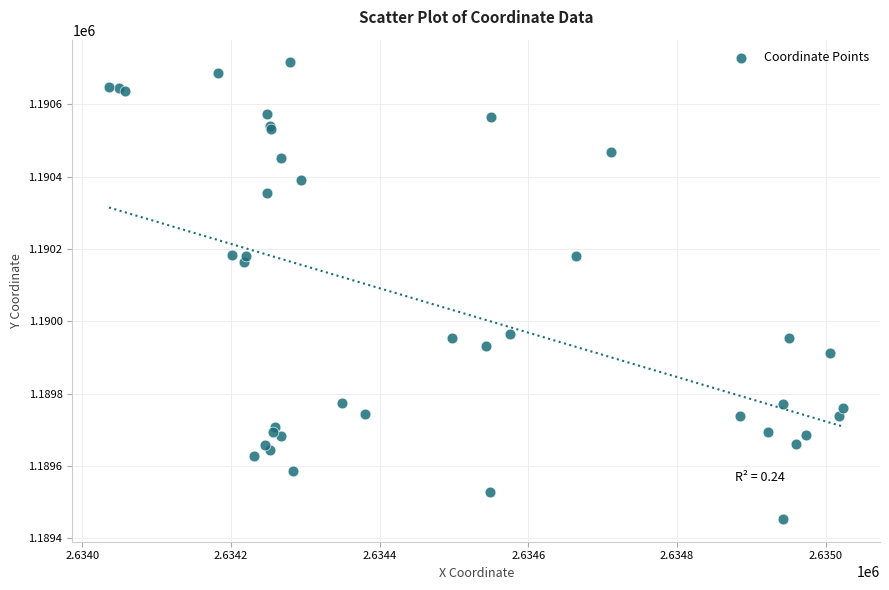

What Y value in the scatter plot is closest to 1190084?

1190165.0